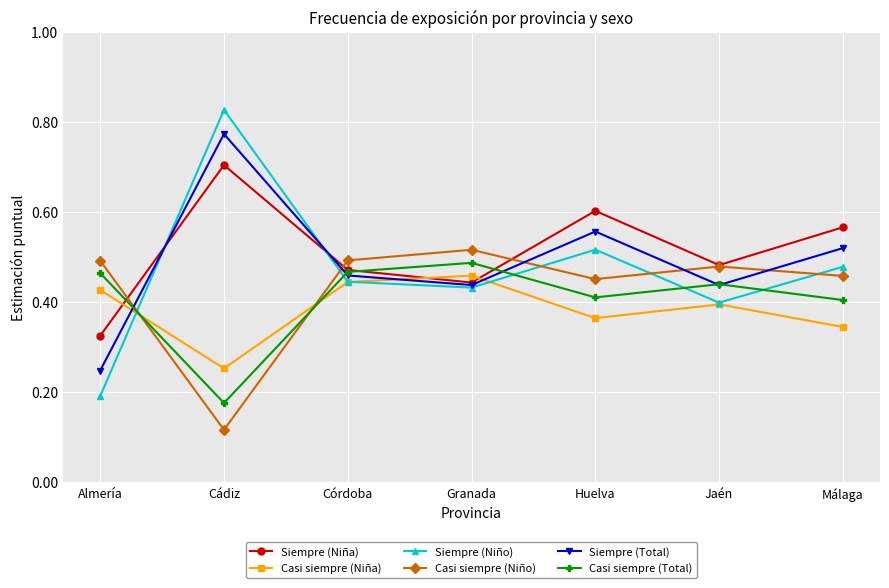

How many categories are shown in the chart?

7